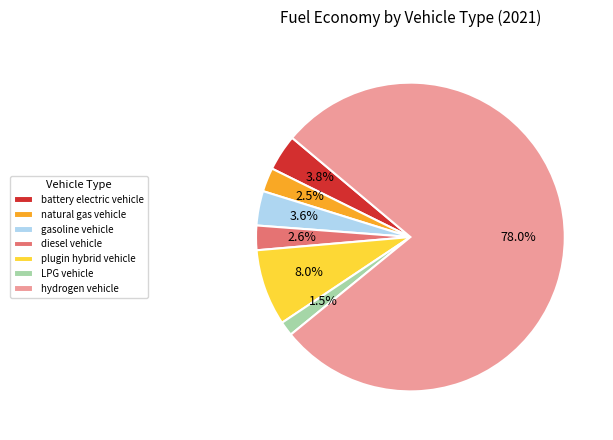

Is it true that battery electric vehicle is 4% of the pie?

True